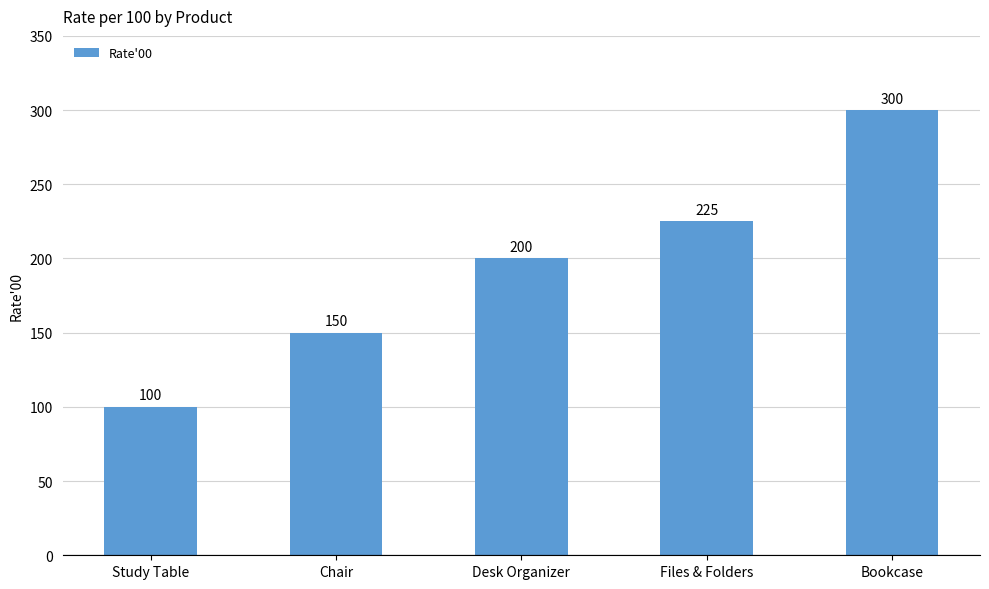

What is the ratio of the value at Chair to the value at Files & Folders?

0.7